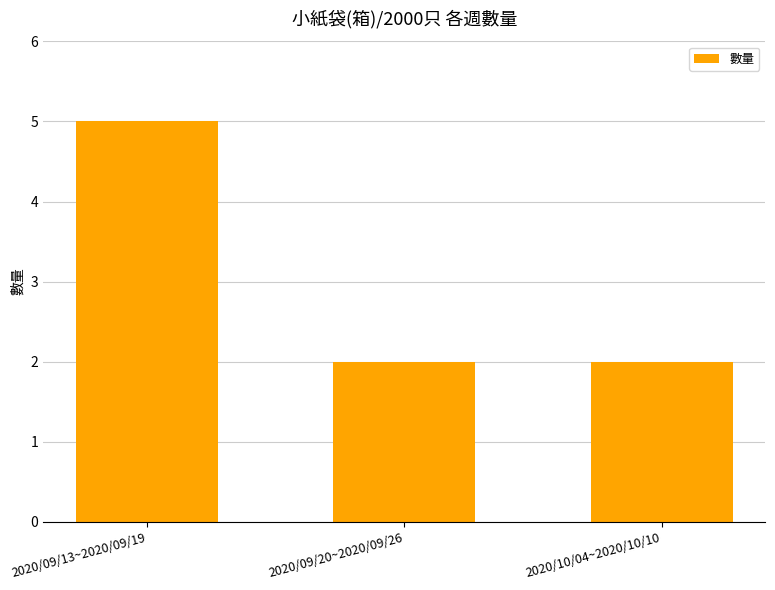

Approximately how many times larger is the value at 2020/09/13~2020/09/19 compared to 2020/10/04~2020/10/10?

2.5